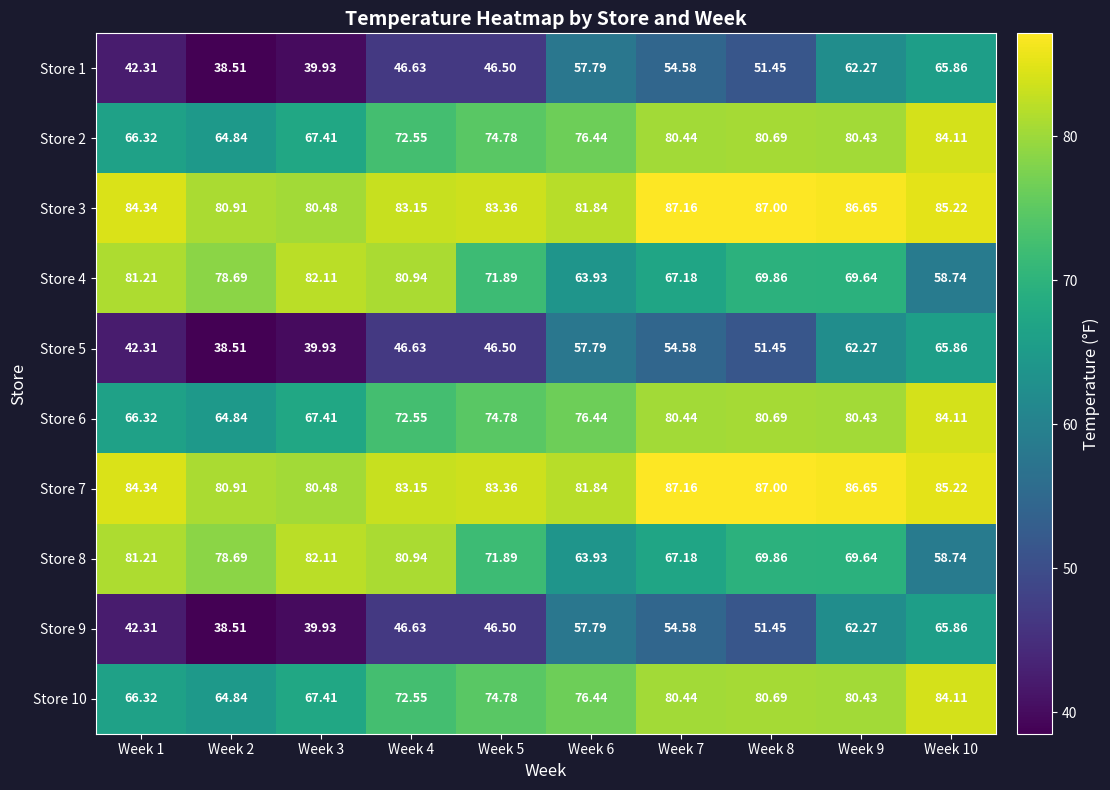

Is the value of Store 2 at Week 5 greater than the value of Store 4 at Week 2?

No